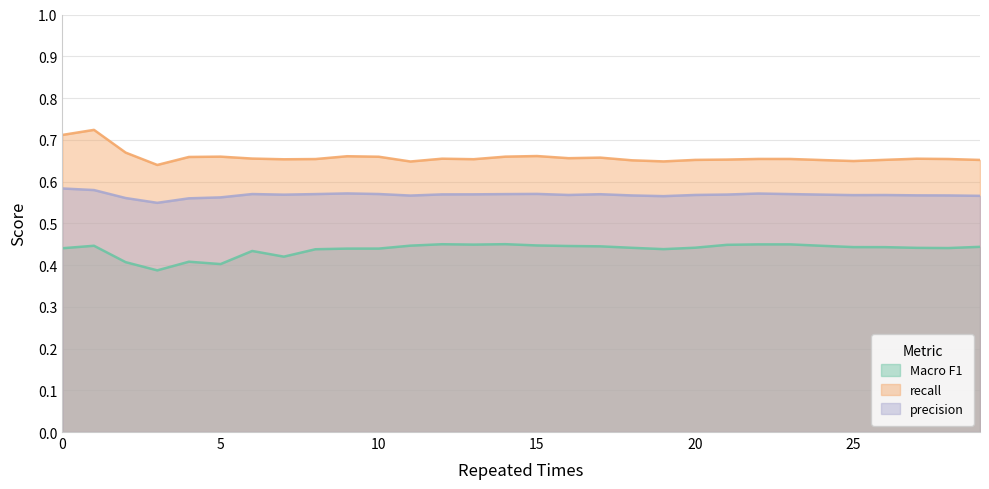

True or false: Macro F1 and recall cross at least once.

False